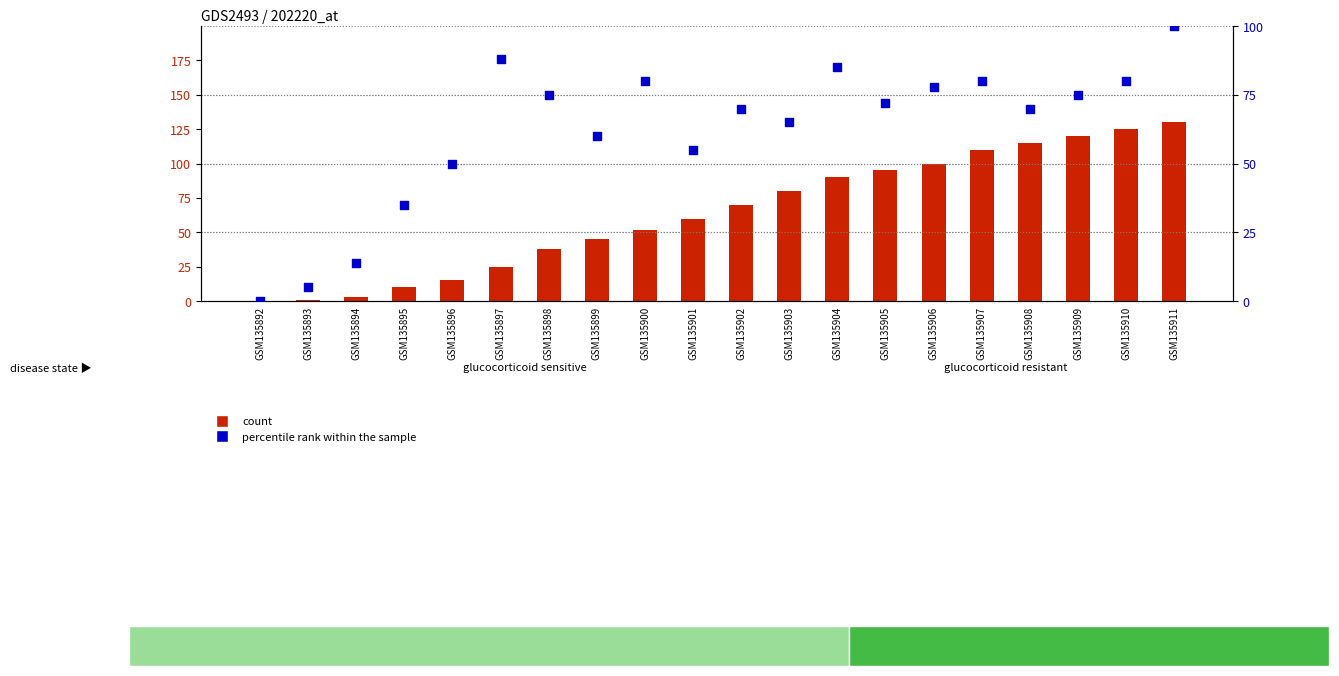

What is the total value across all series at GSM135901?

115